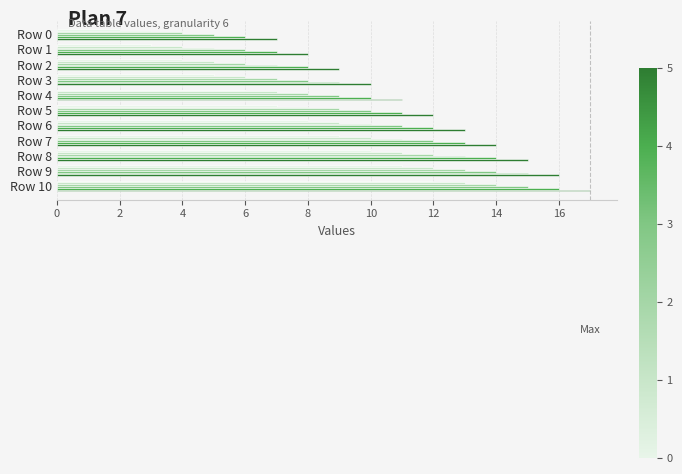

At which category is the sum across all series the highest?

Row 10